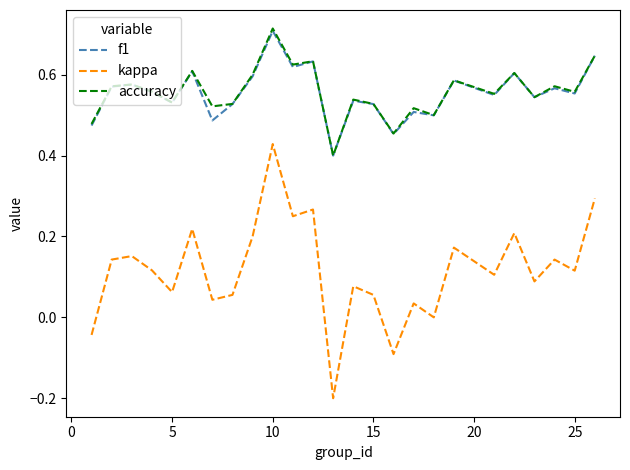

Which series has the widest spread of values?

kappa